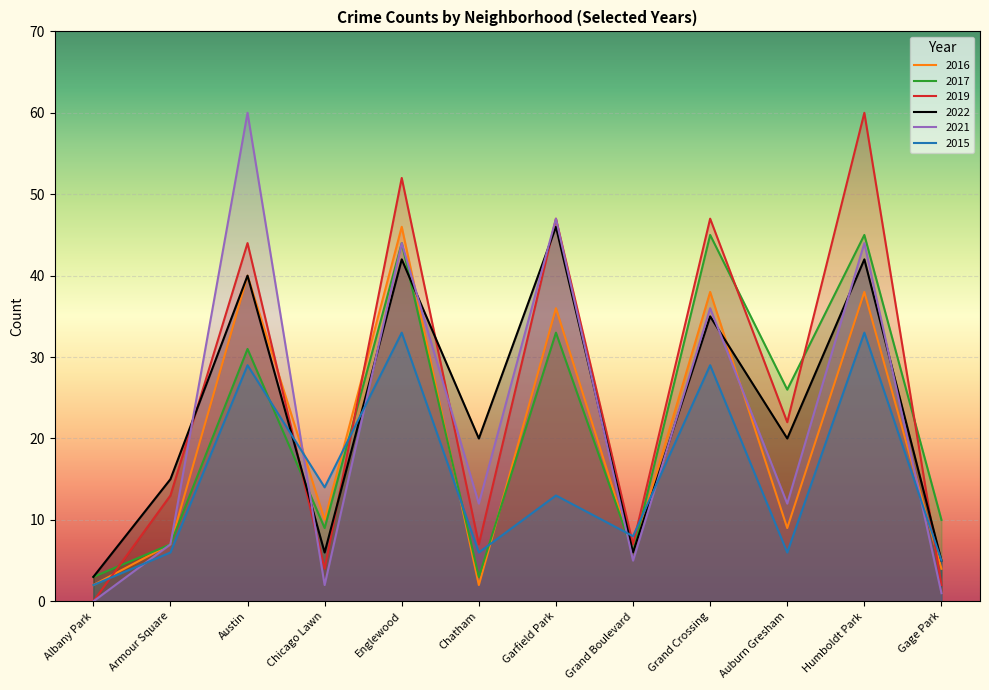

True or false: 2016 has a value of 2 at Chatham.

True